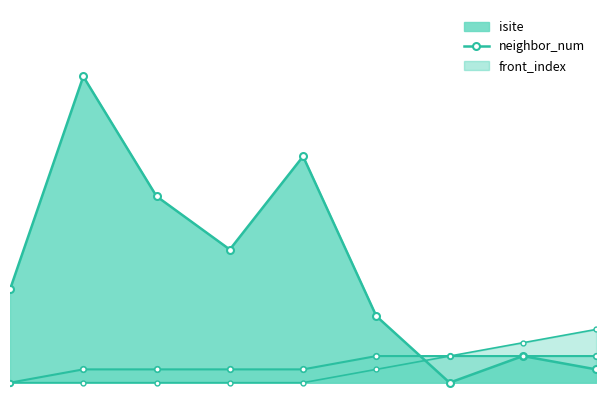

How many lines are shown in the chart?

3